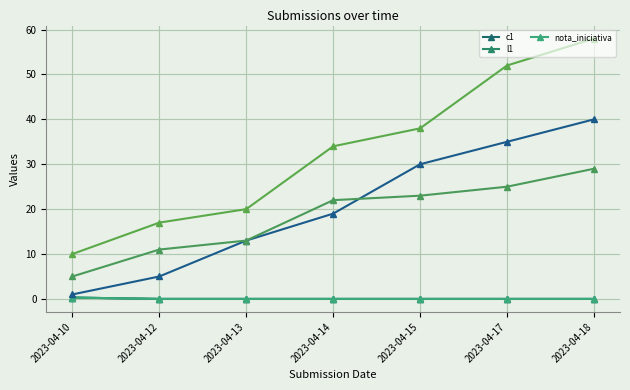

What is the difference between the maximum and minimum values in the nota_iniciativa series?

0.3